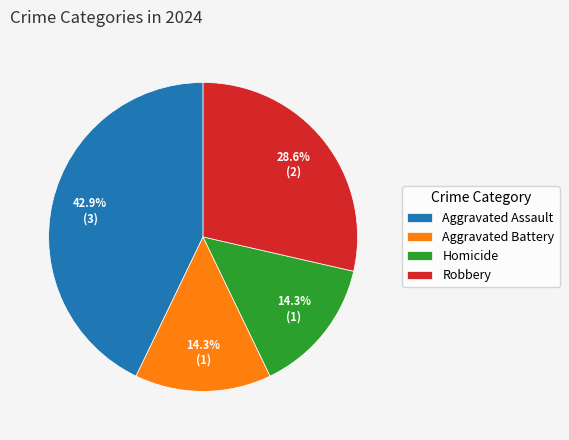

How many slices are in this pie chart?

4